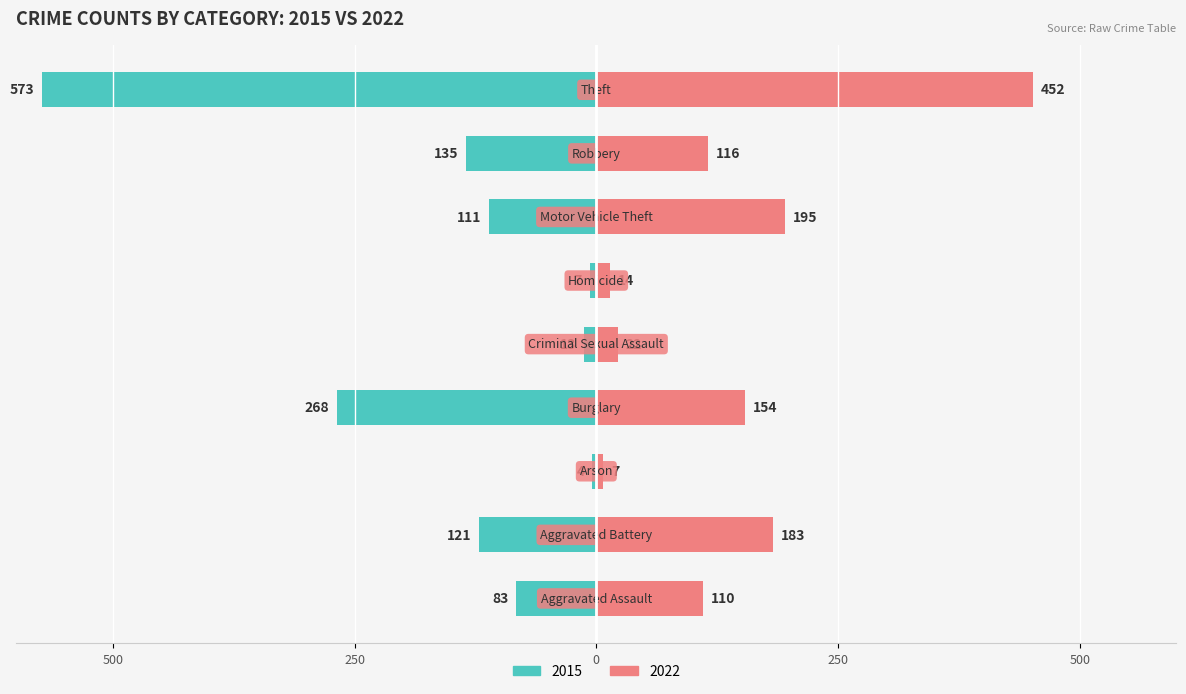

How many data points in 2015 are above -111?

4